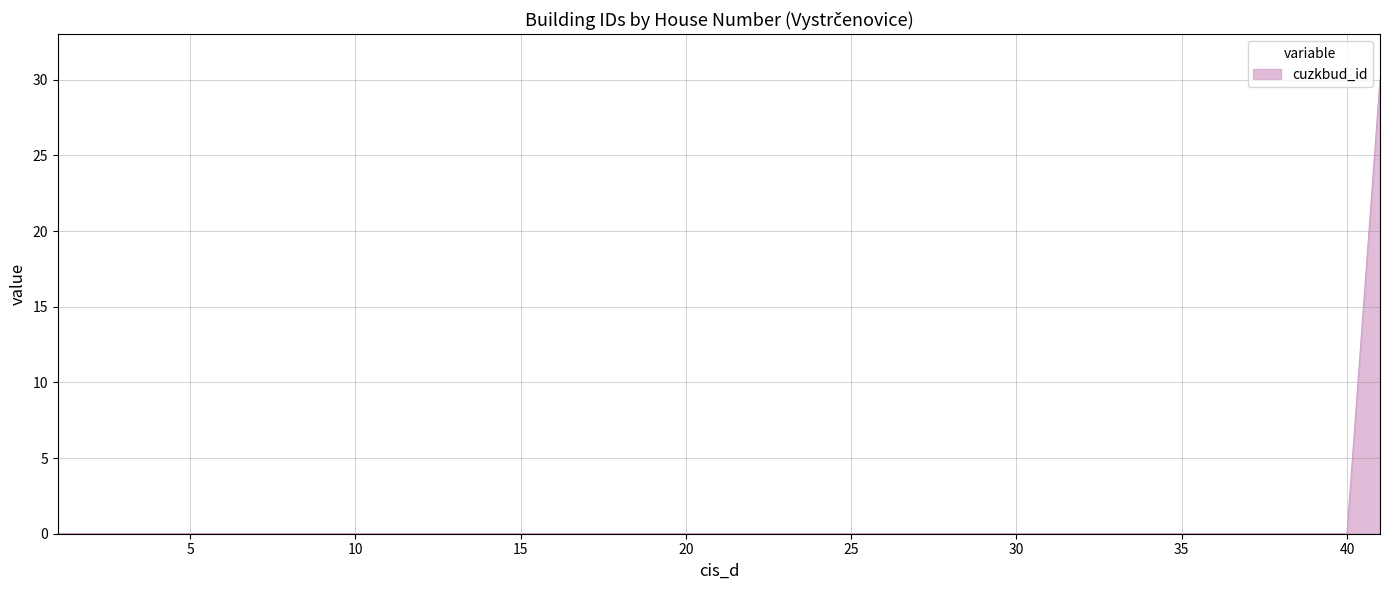

Reading left to right, extract all data points from this chart.

0.0	0.0	0.0	0.0	0.0	0.0	0.0	0.0	0.0	0.0	0.0	0.0	0.0	0.0	0.0	0.0	0.0	0.0	0.0	0.0	0.0	0.0	0.0	0.0	0.0	0.0	0.0	0.0	0.0	0.0	0.0	0.0	0.0	0.0	0.0	0.0	0.0	30.0